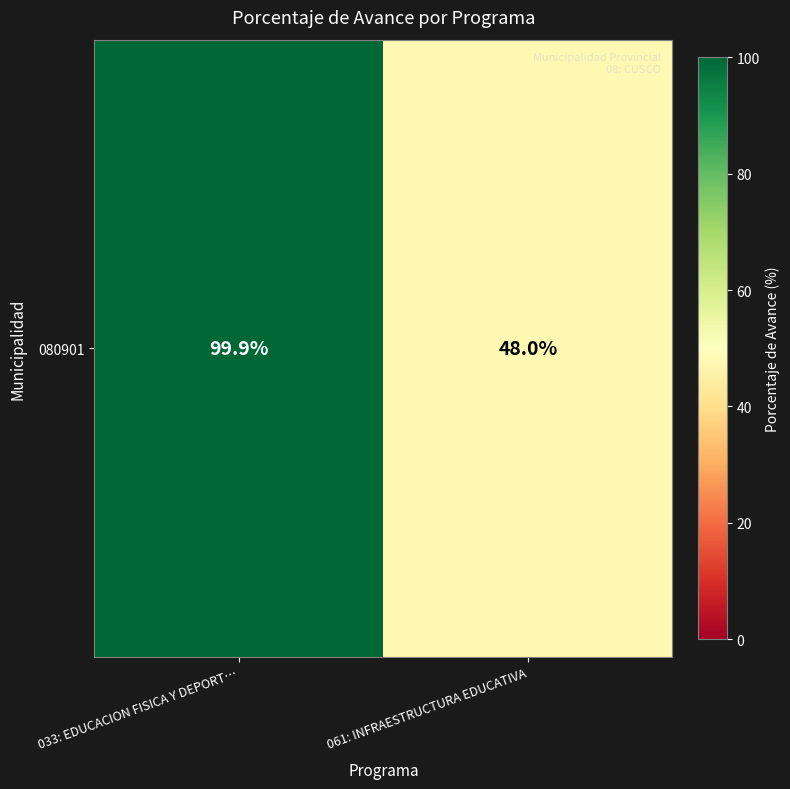

True or false: the data shows 48.0 at 061: INFRAESTRUCTURA EDUCATIVA.

True